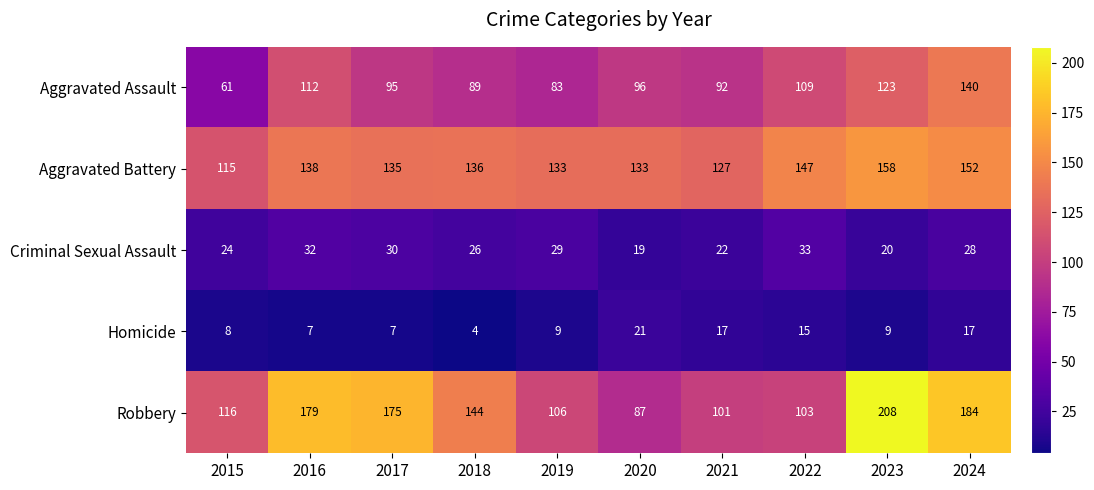

The Homicide series shows 9 at 2023. True or false?

True